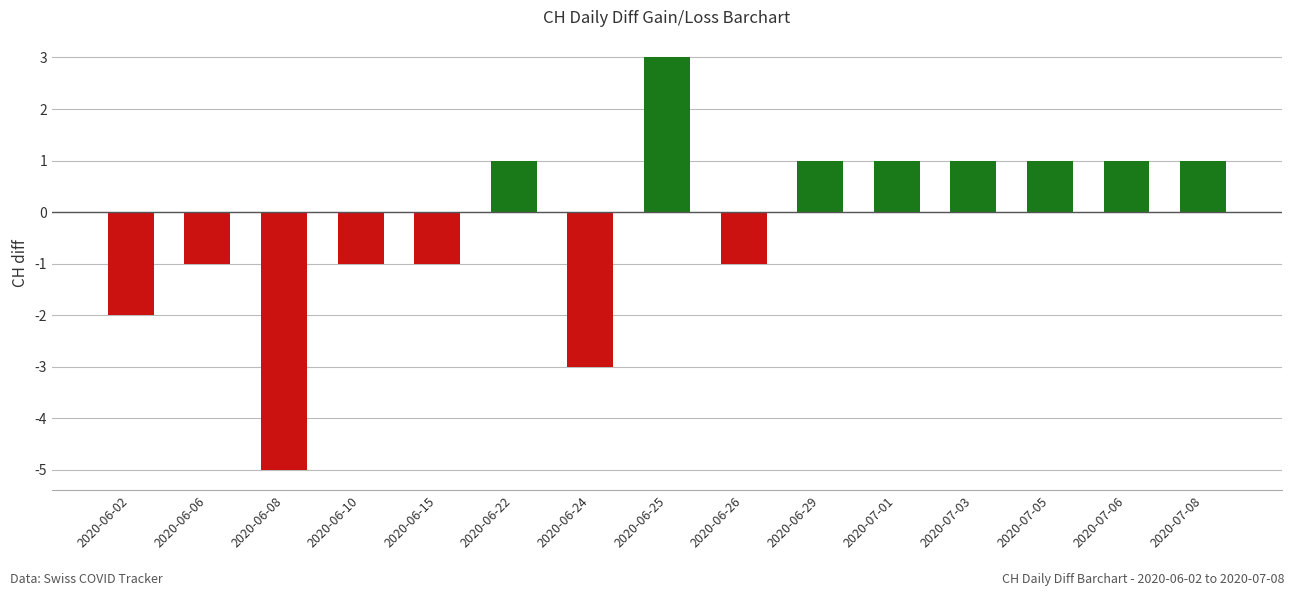

What is the label of the 14th bar from the right?

2020-06-06